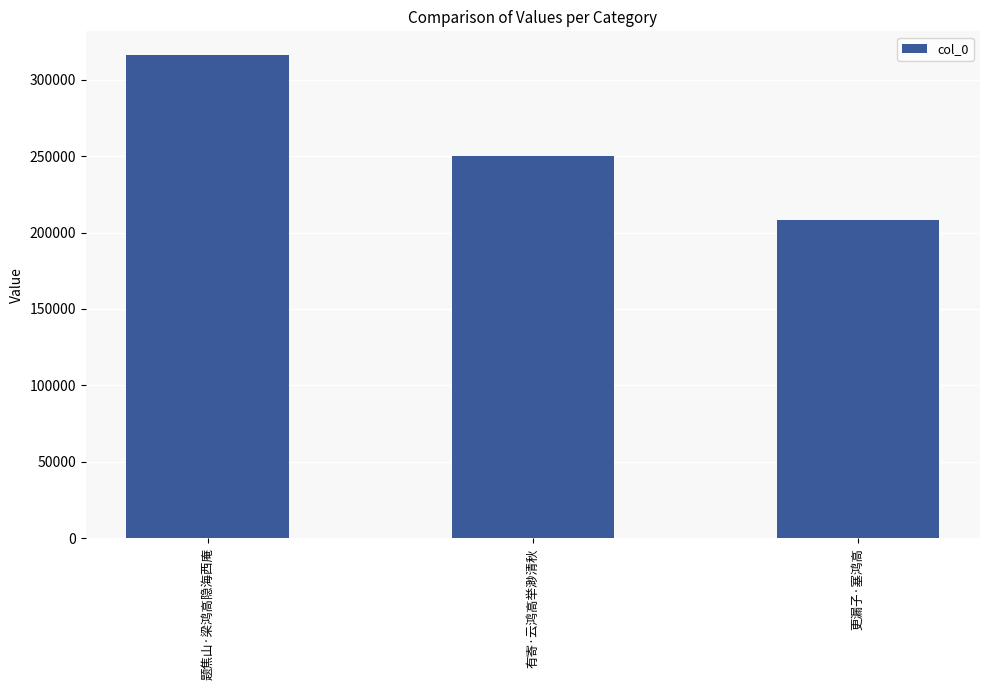

Approximately how many times larger is the value at 有寄·云鸿高举渺清秋 compared to 更漏子·塞鸿高?

1.2